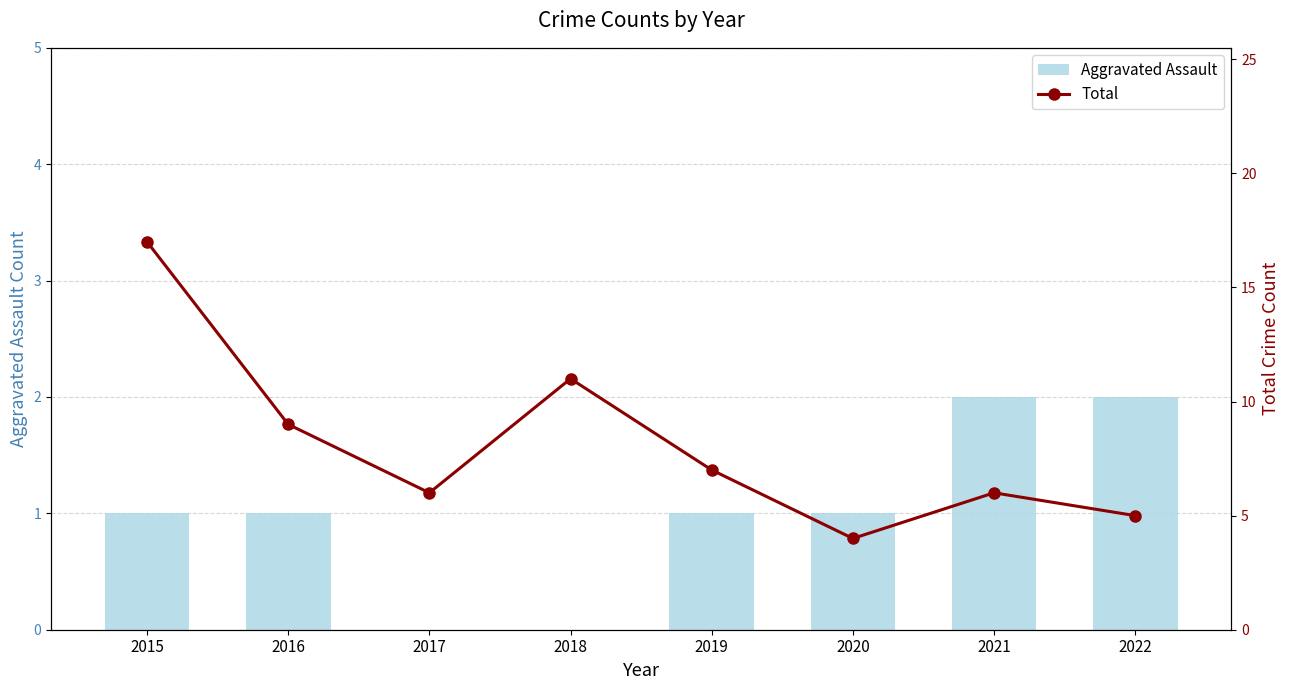

At which category is the sum across all series the highest?

2015